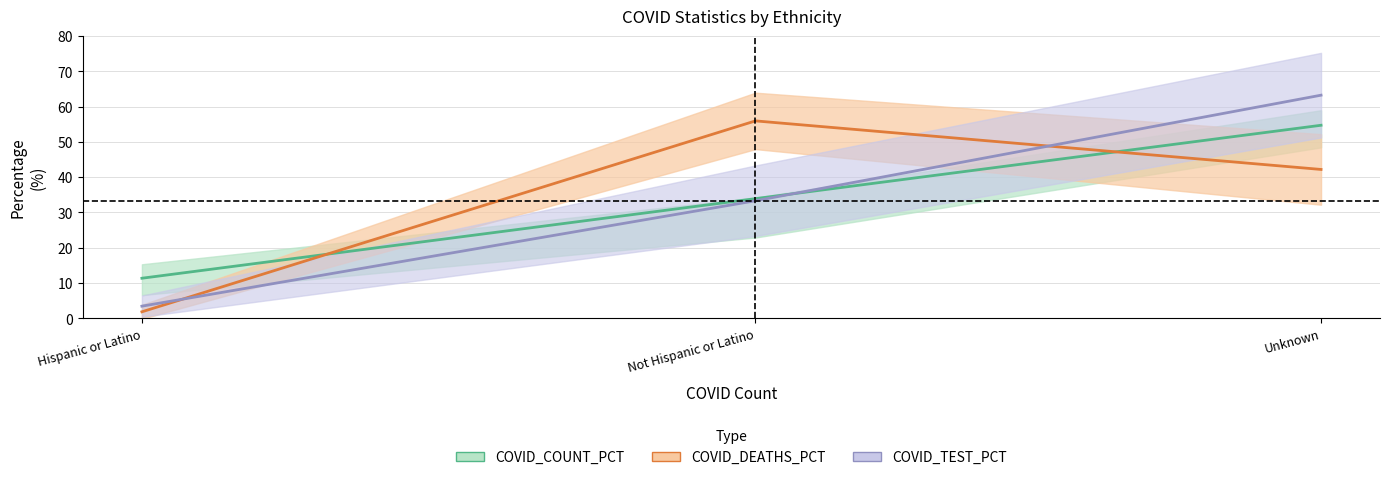

How many categories are shown in the chart?

3